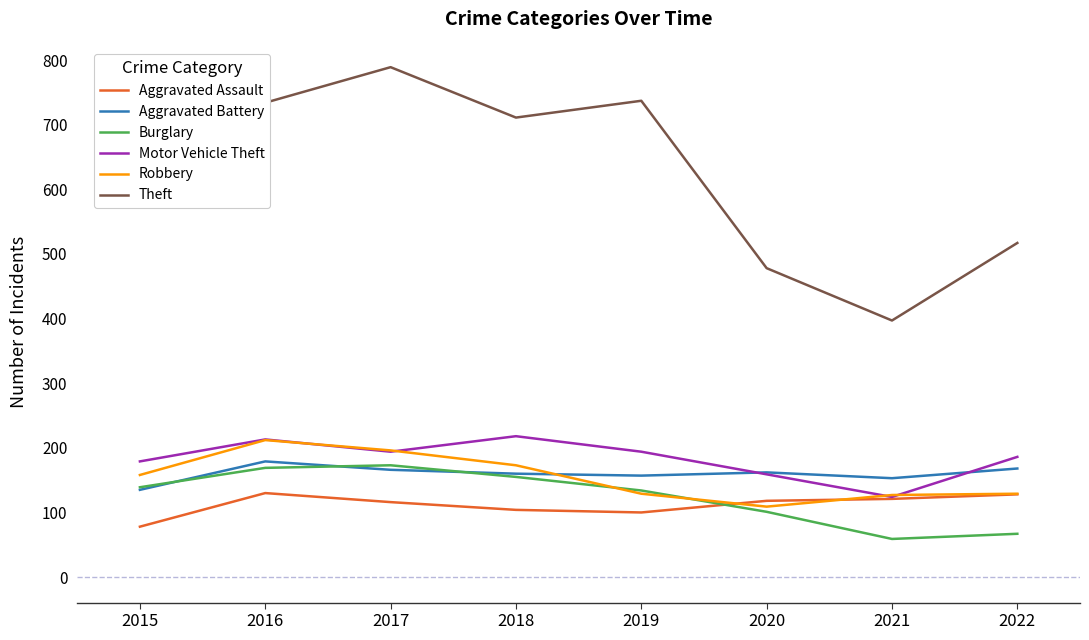

What is the average value of the Aggravated Assault series?

112